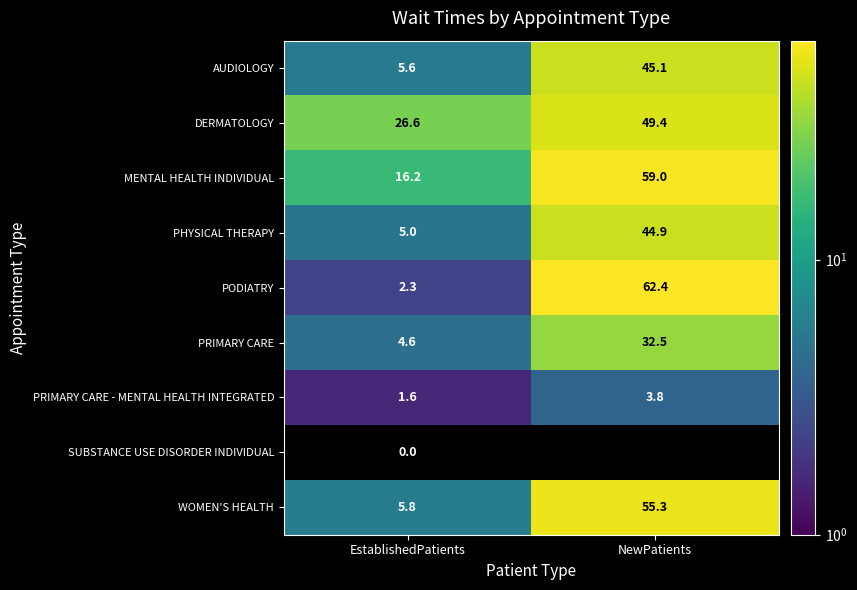

What is the sum of the MENTAL HEALTH INDIVIDUAL values at EstablishedPatients and NewPatients?

75.2